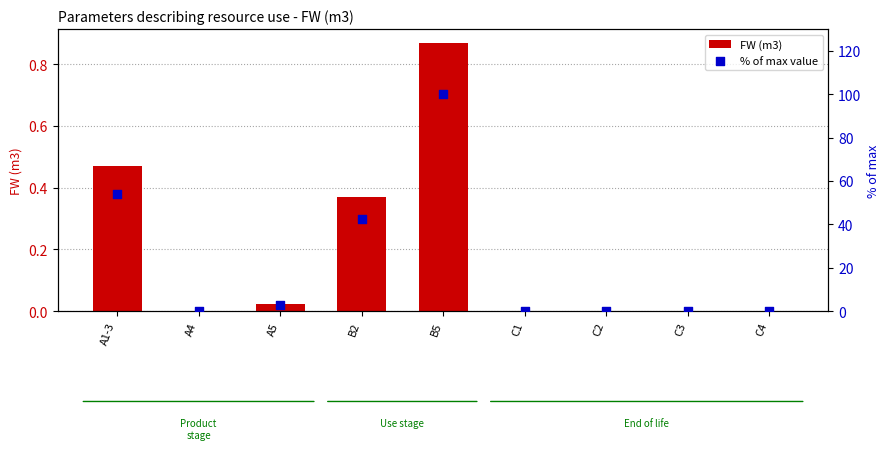

At which category is the sum across all series the highest?

B5